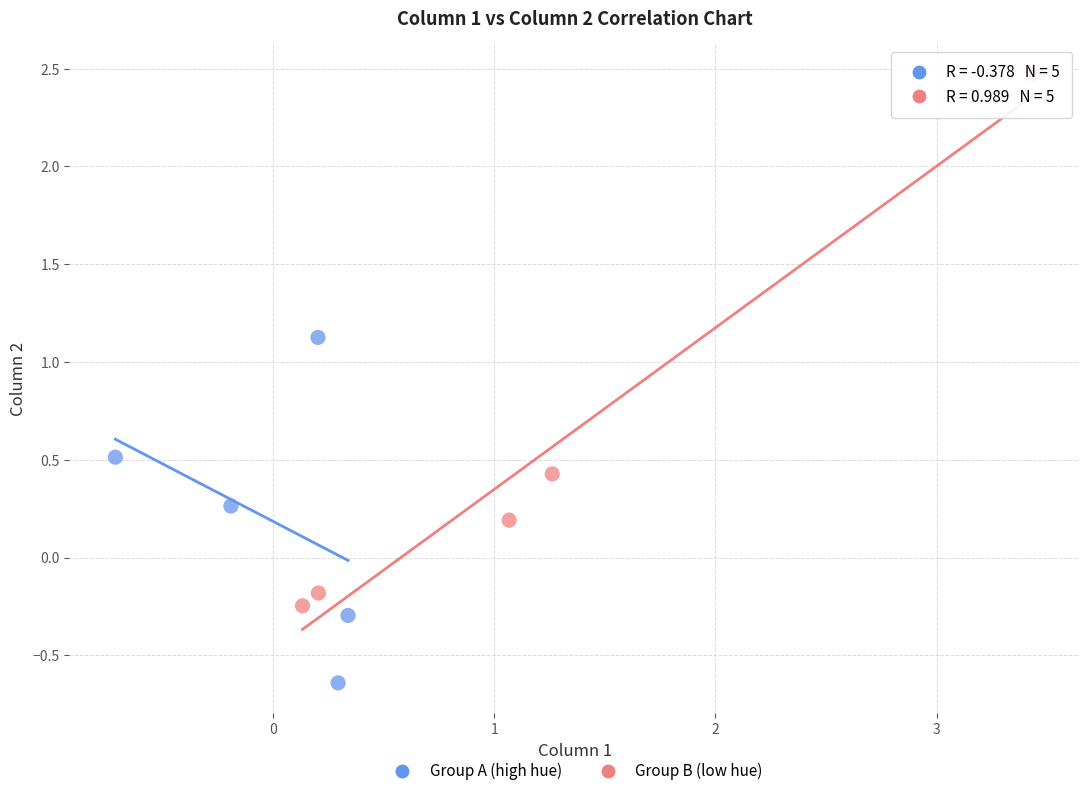

Which series has the largest Y range (max minus min)?

Group B (low hue)